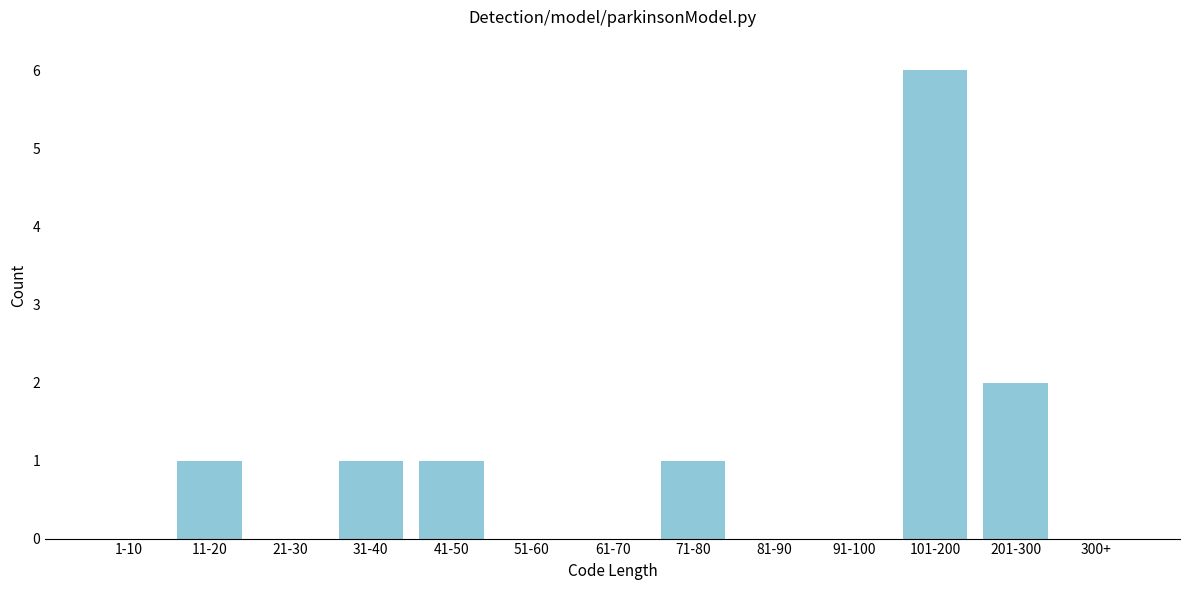

Reading right to left, extract all data points from this chart.

300+=0	201-300=2	101-200=6	91-100=0	81-90=0	71-80=1	61-70=0	51-60=0	41-50=1	31-40=1	21-30=0	11-20=1	1-10=0